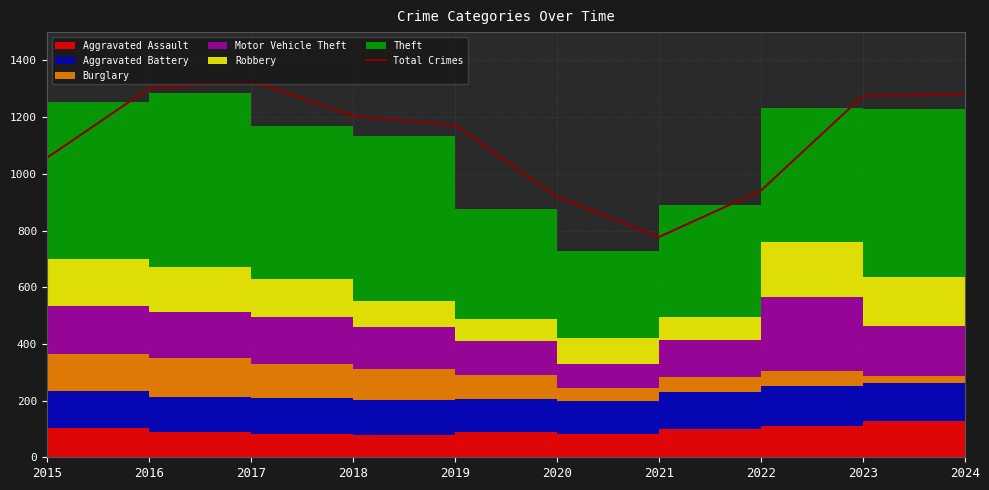

At which category does the data reach its first local valley?

2021